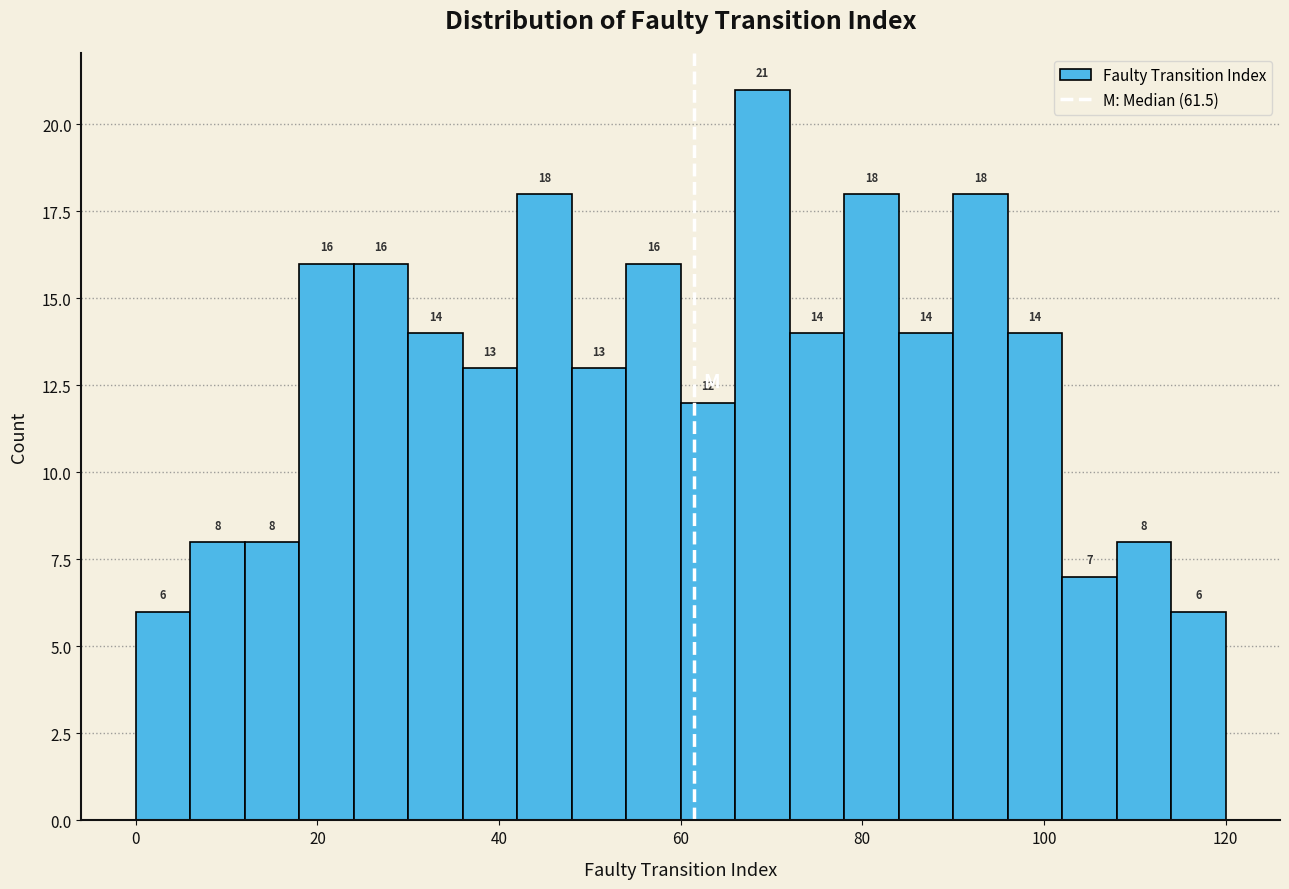

Read against the x-axis, roughly where is the centre of the tallest bar?

70